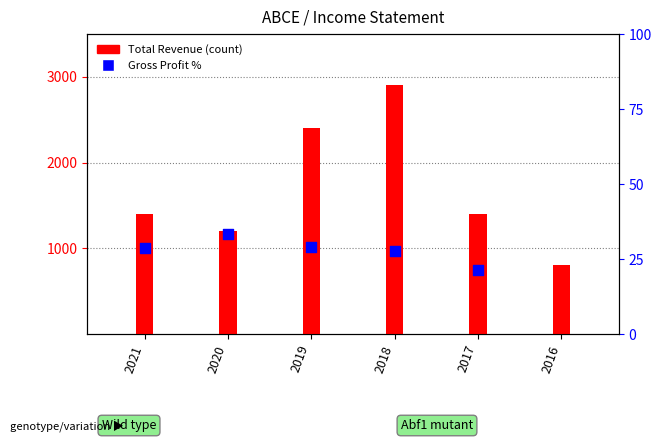

Which series contains the lowest Y value?

Gross Profit %